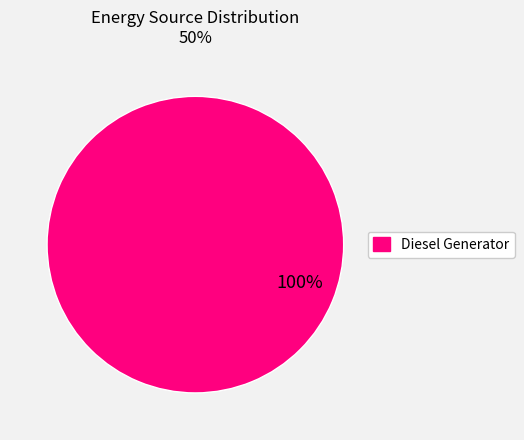

Is there a majority slice in this chart?

Yes